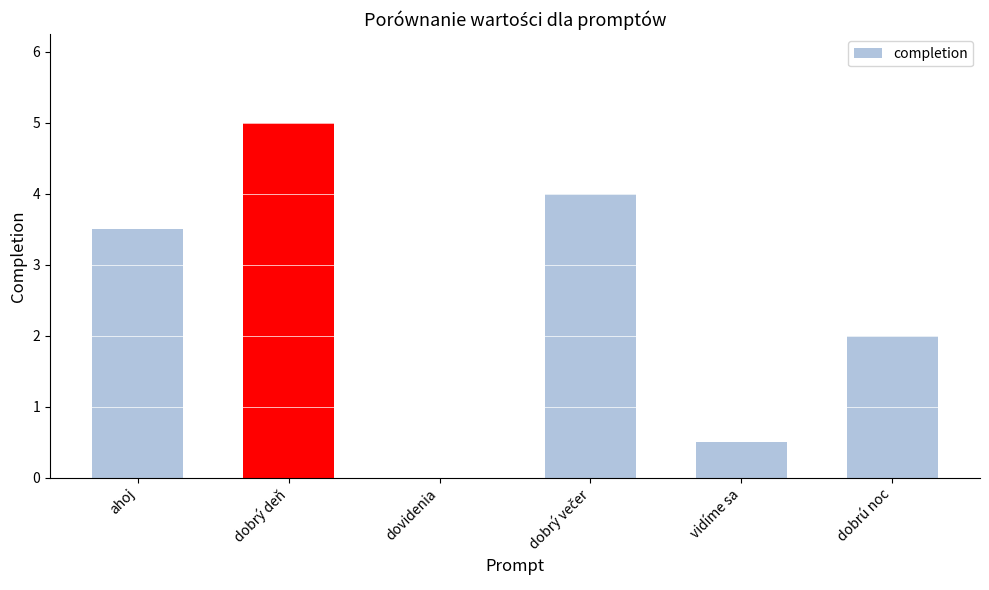

What is the change in value from ahoj to dobrú noc?

-1.5